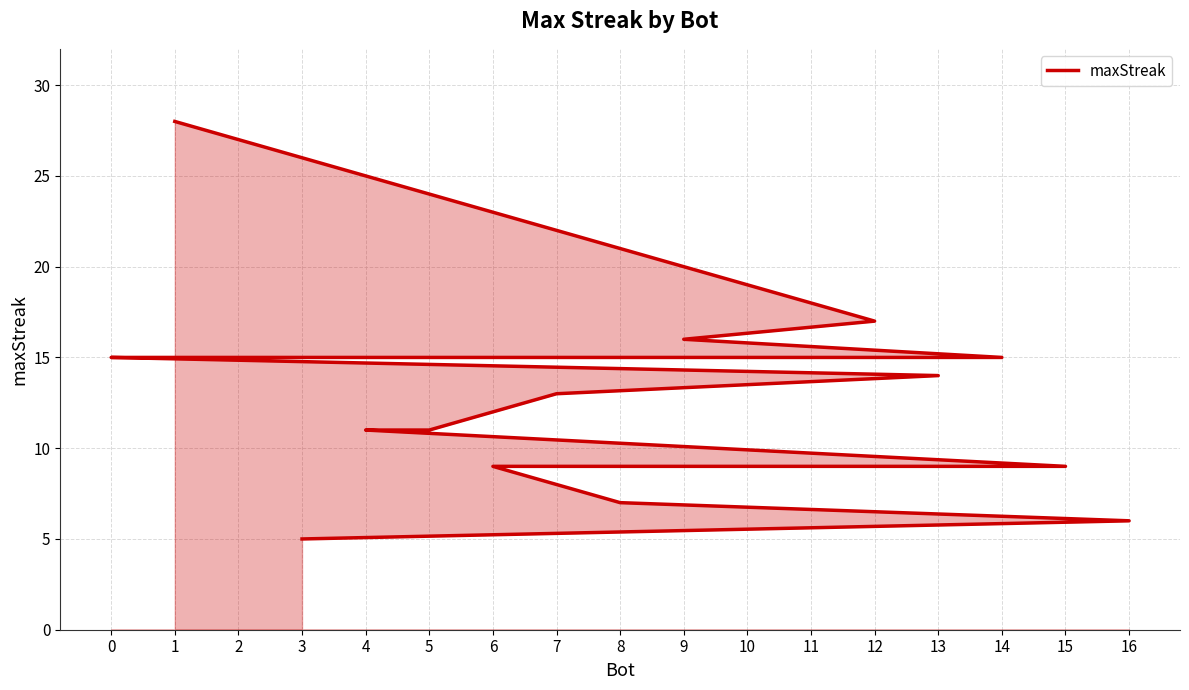

True or false: the data shows 7 at 8.

True